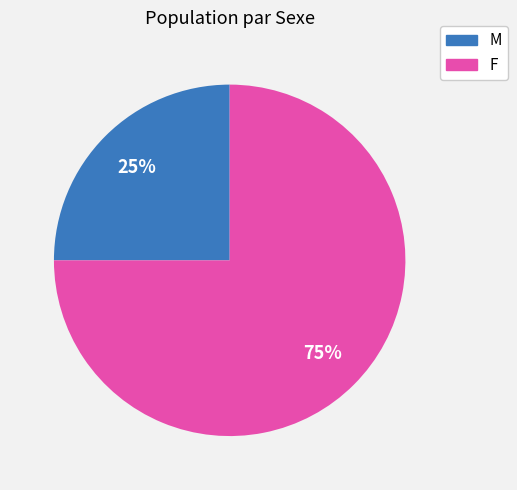

To the nearest percent, what is the difference between the F and M slice percentages?

50%